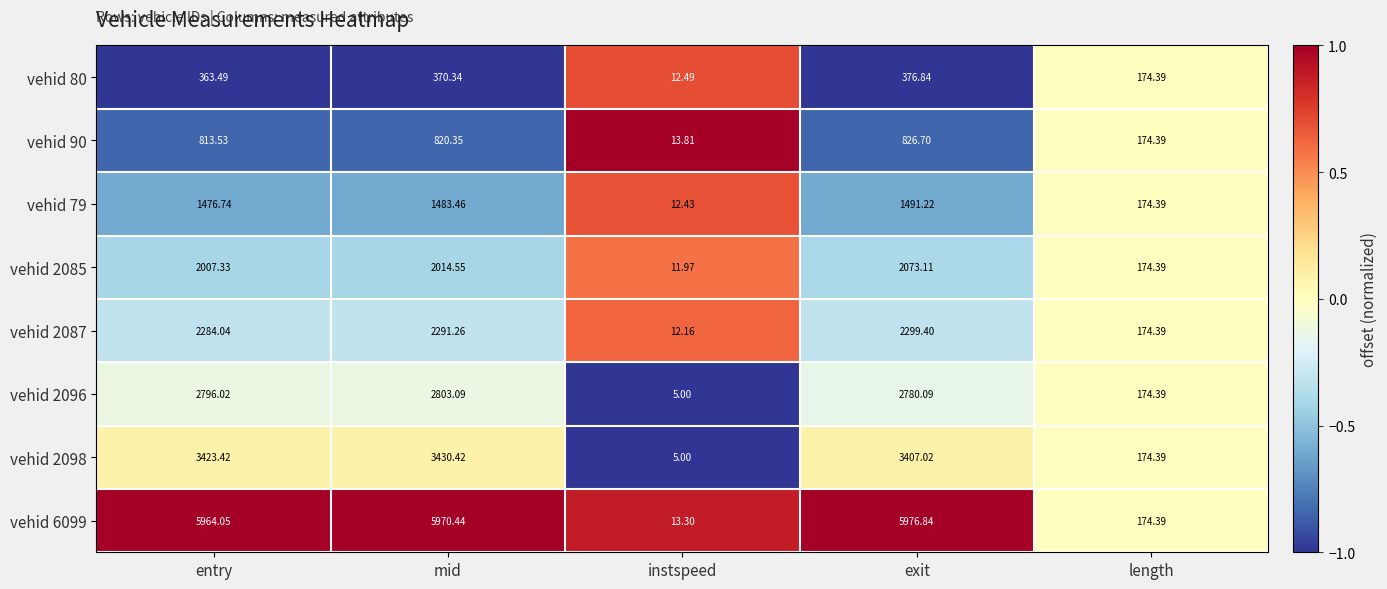

At which category does the chart reach its minimum across all series?

instspeed